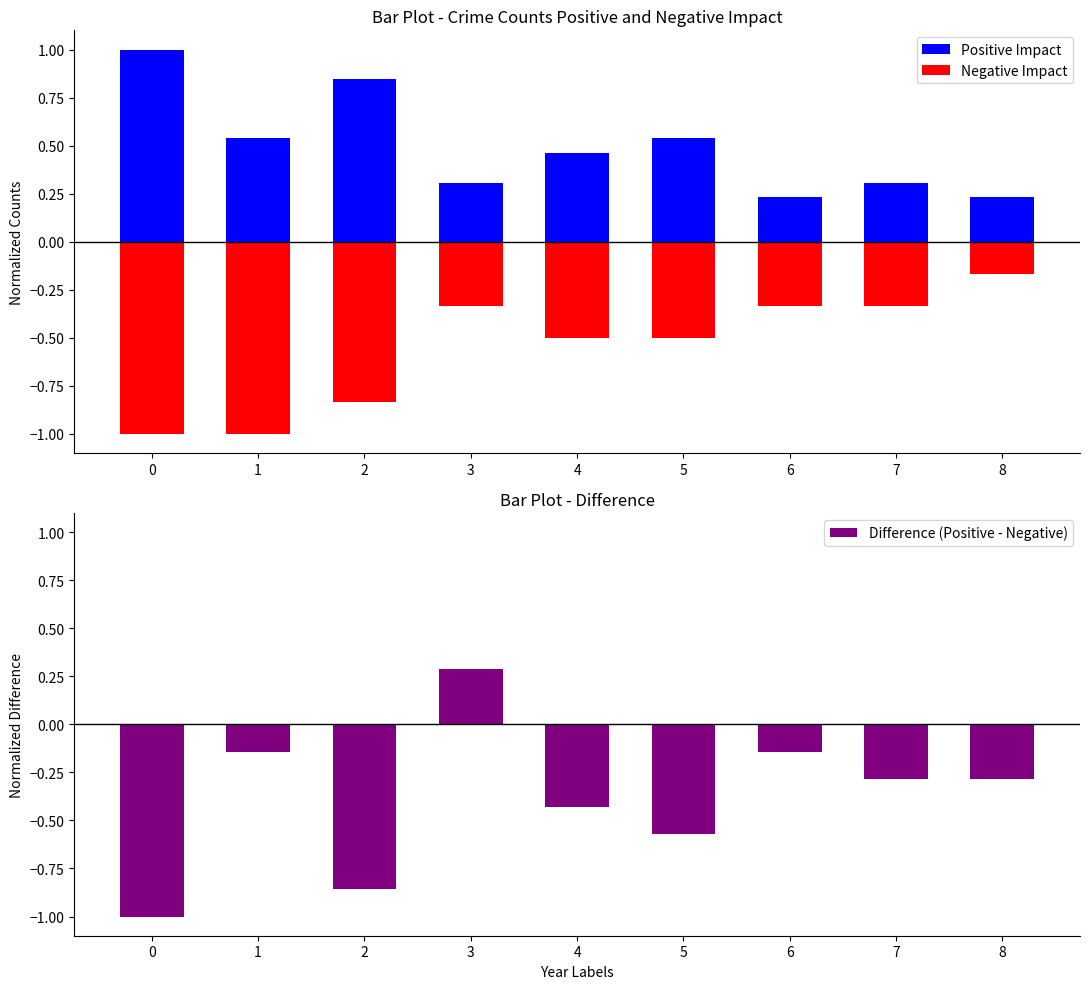

Rank the categories by Negative Impact value from lowest to highest.

0, 1, 2, 4, 5, 3, 6, 7, 8